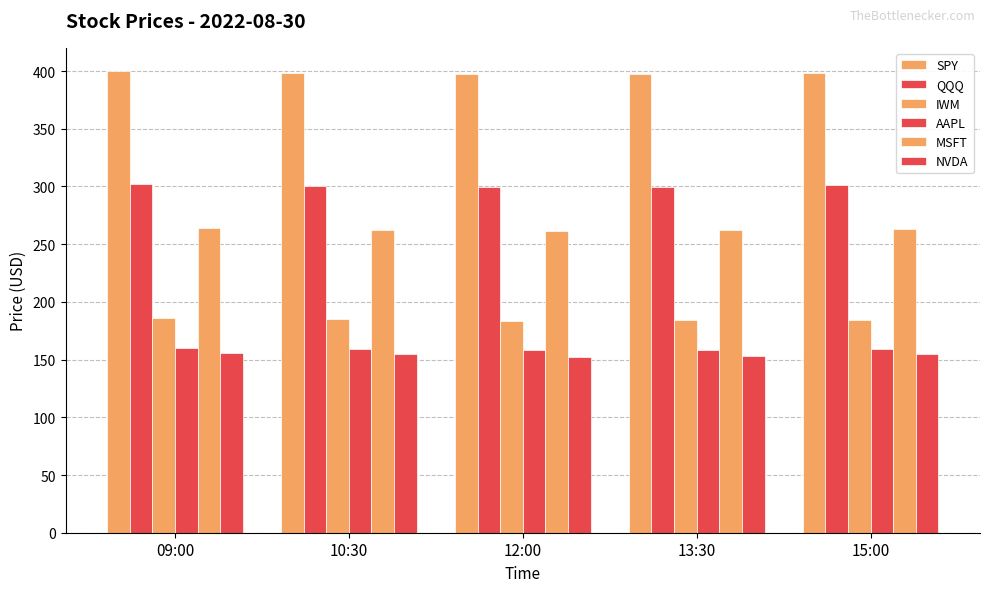

How many bars are there in total?

30